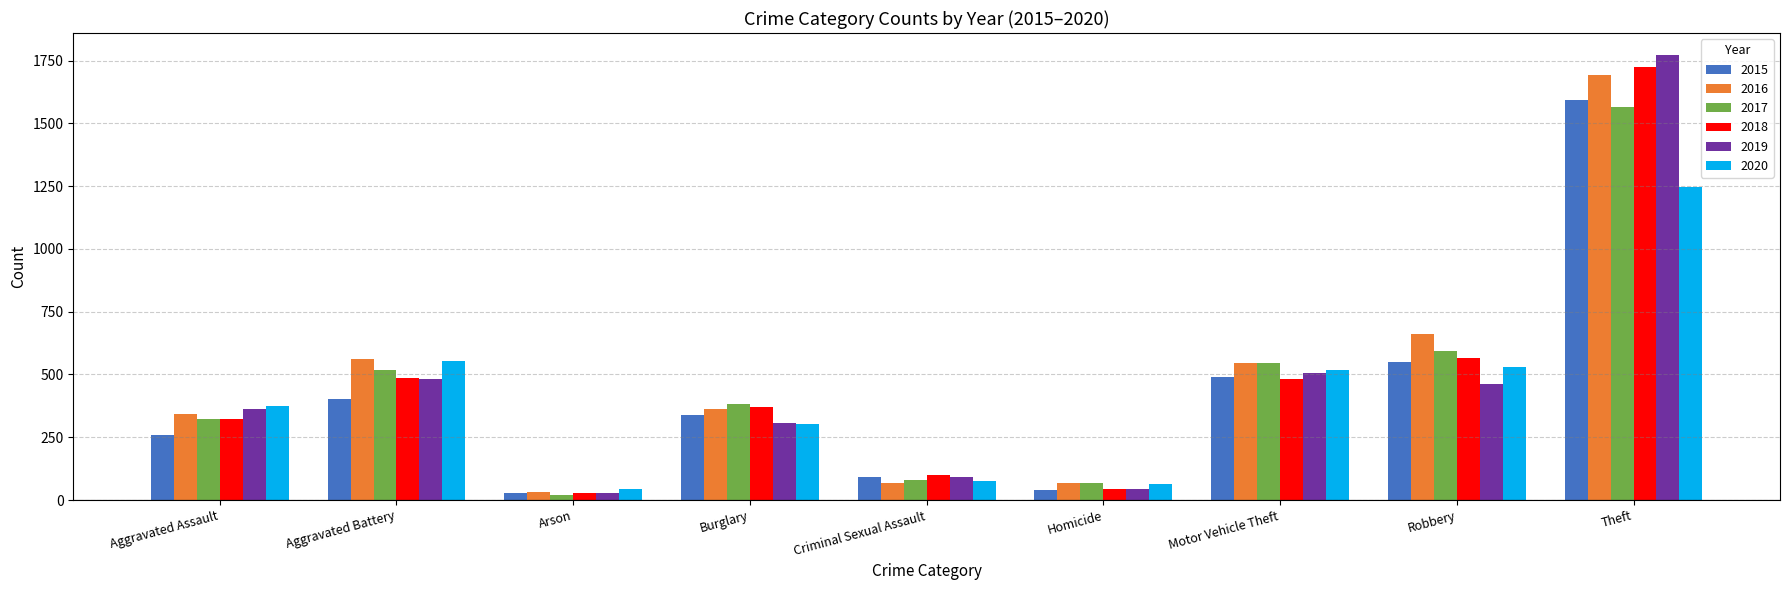

What is the sum of all 2019 values?

4050